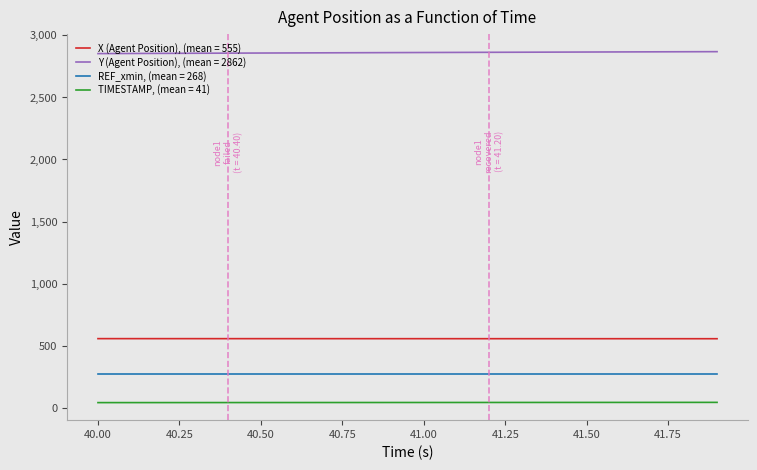

What is the highest value of the REF_xmin, (mean = 268) series?

267.8